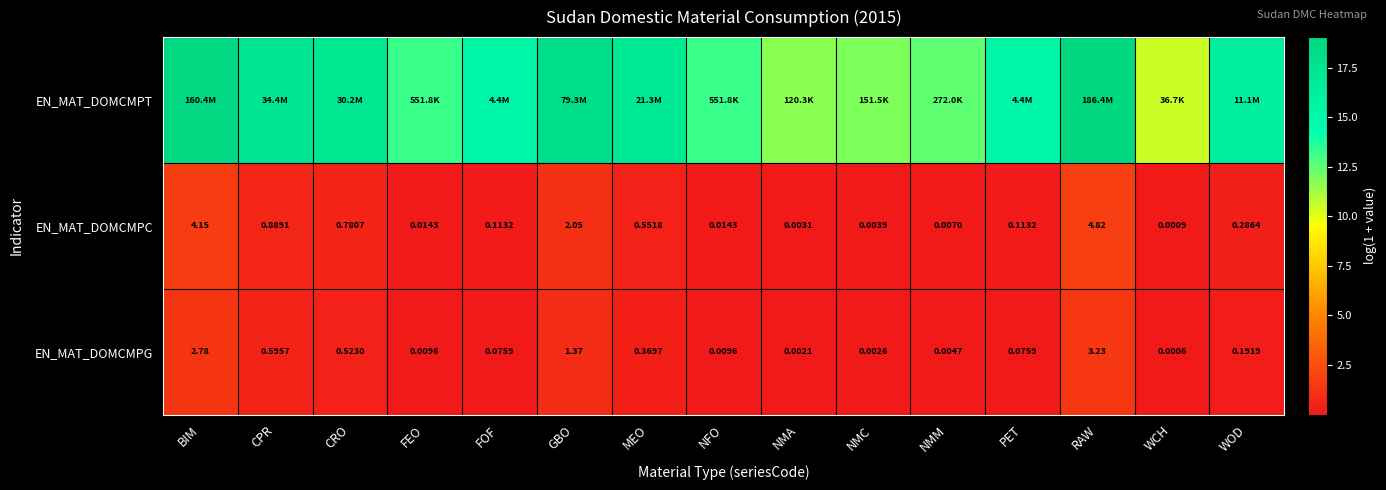

At how many categories does at least one series exceed 2?

15